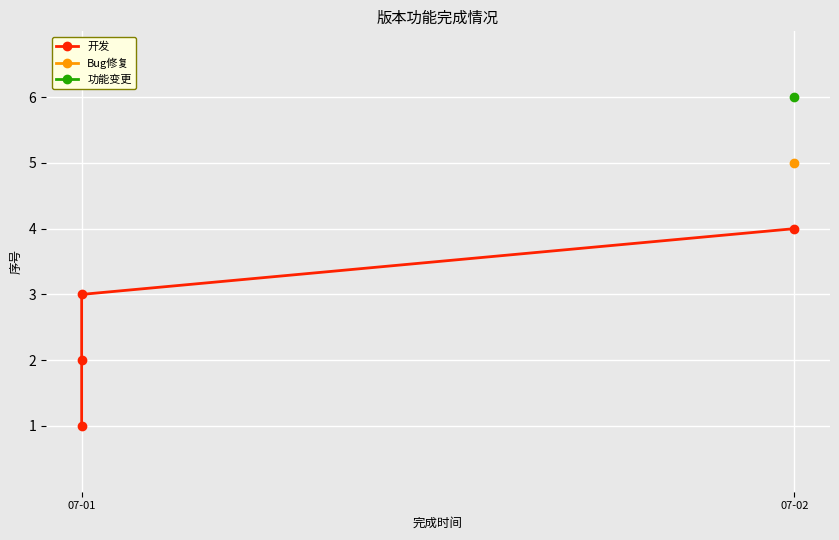

At which category does the chart reach its minimum across all series?

07-01